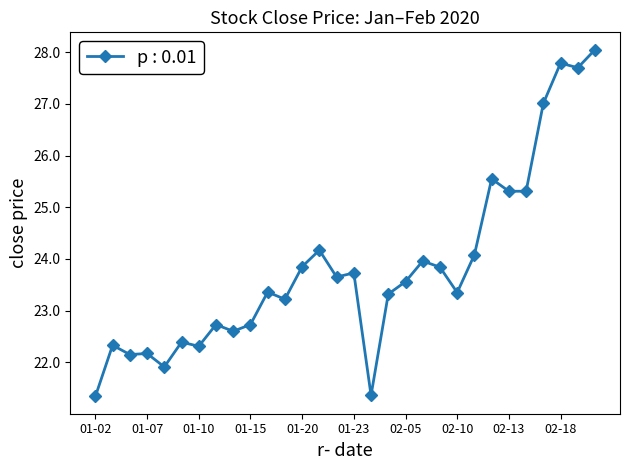

Does the chart display data point markers on the line(s)?

Yes